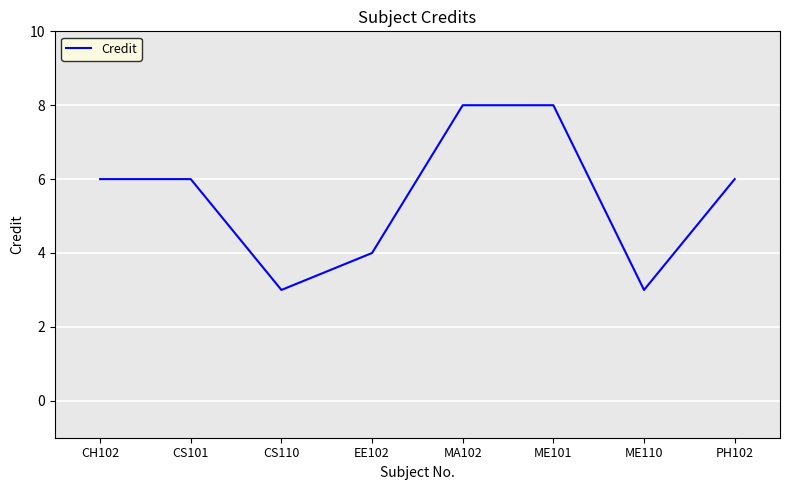

What value does the data have at ME110?

3